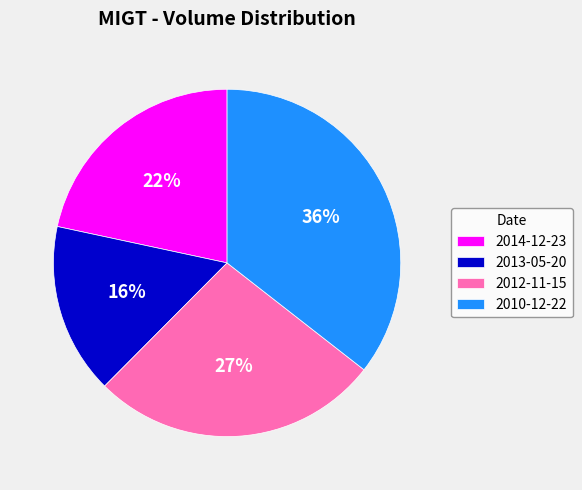

Is there a majority slice in this chart?

No